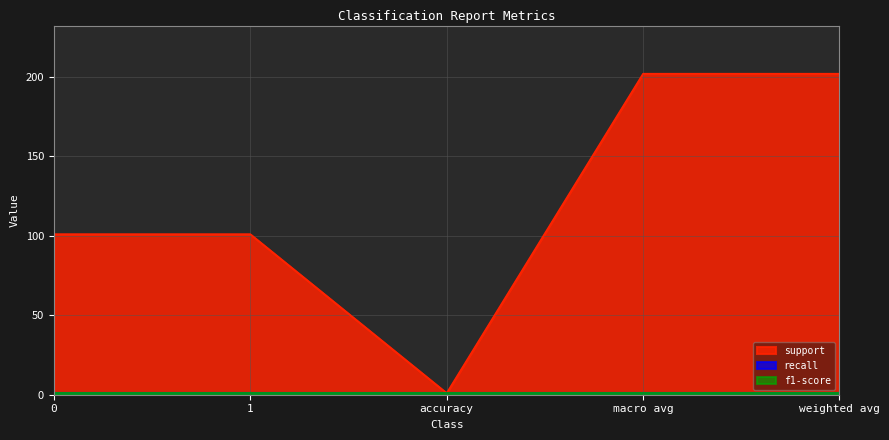

Reading left to right, what are all the values shown in this chart?

support: 0=101	1=101	accuracy=1	macro avg=202	weighted avg=202
recall: 0=1	1=1	accuracy=1	macro avg=1	weighted avg=1
f1-score: 0=1	1=1	accuracy=1	macro avg=1	weighted avg=1